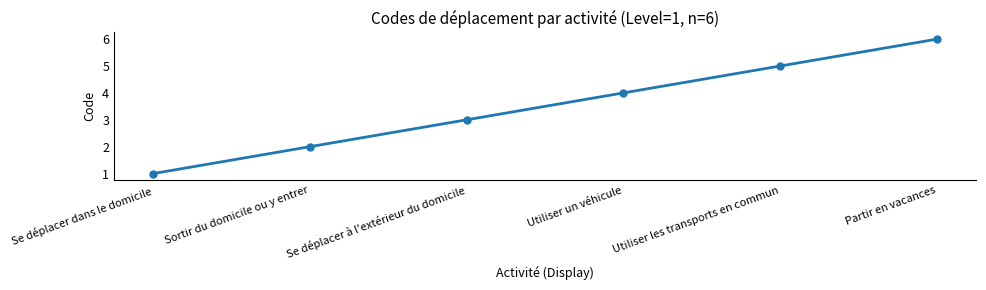

List the labels in order of value, smallest first.

Se déplacer dans le domicile, Sortir du domicile ou y entrer, Se déplacer à l'extérieur du domicile, Utiliser un véhicule, Utiliser les transports en commun, Partir en vacances